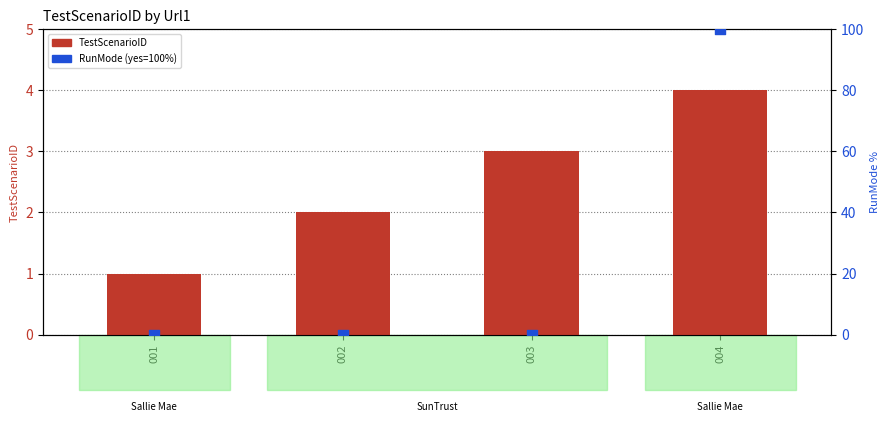

At which category is the sum across all series the highest?

004